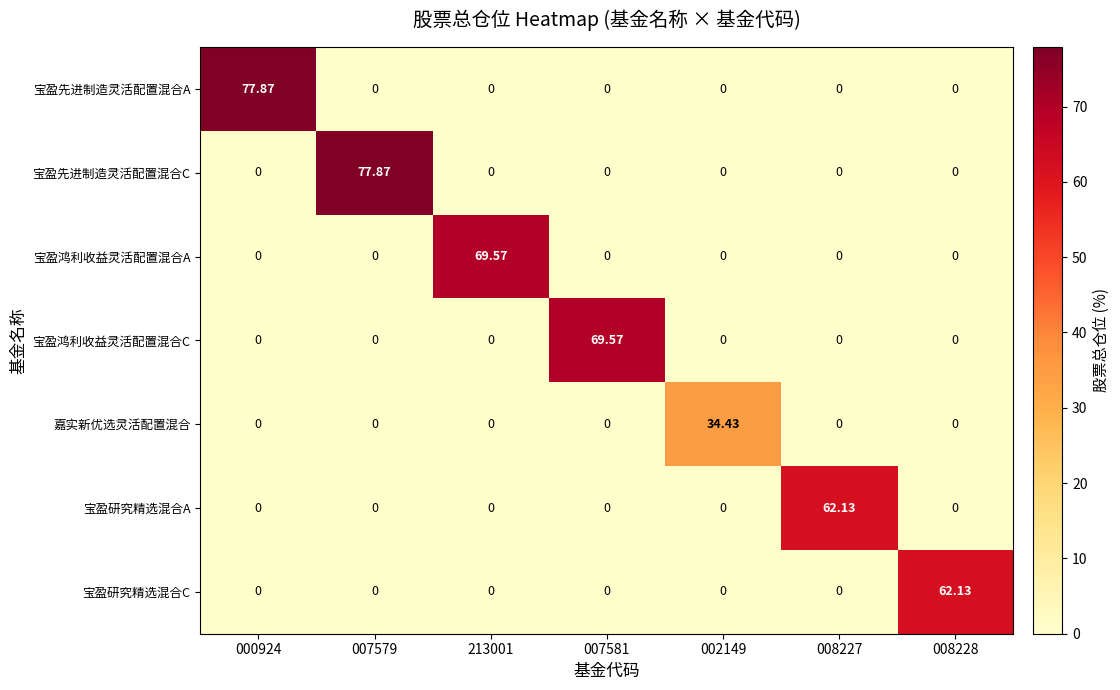

What is the difference between the highest and lowest values at 008228?

62.1